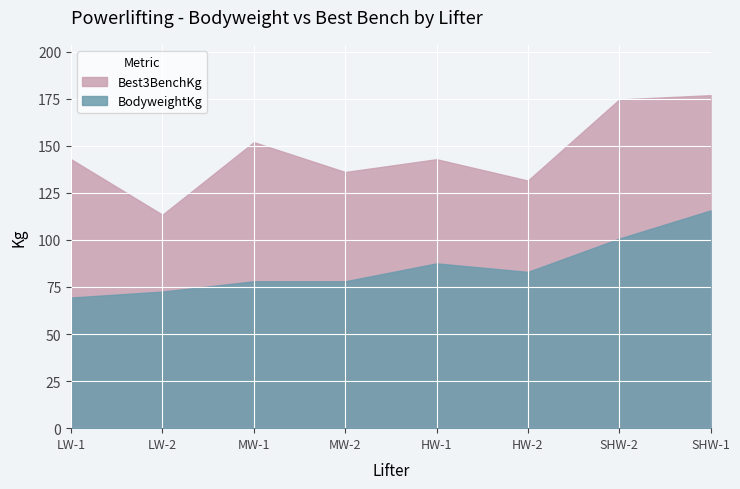

Which category has the highest value across all series?

SHW-1